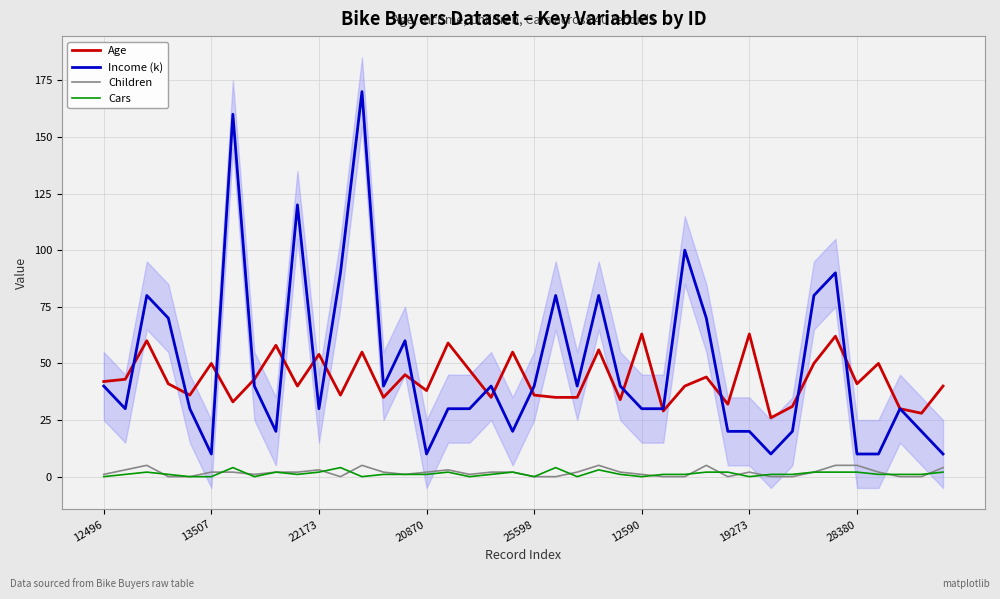

What is the label of the 28th point from the left?

27